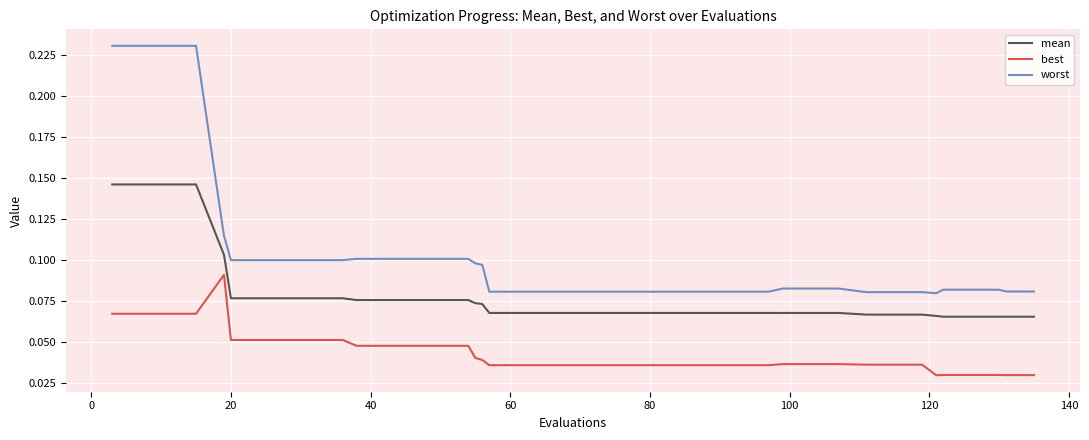

True or false: best and worst intersect in this chart.

False